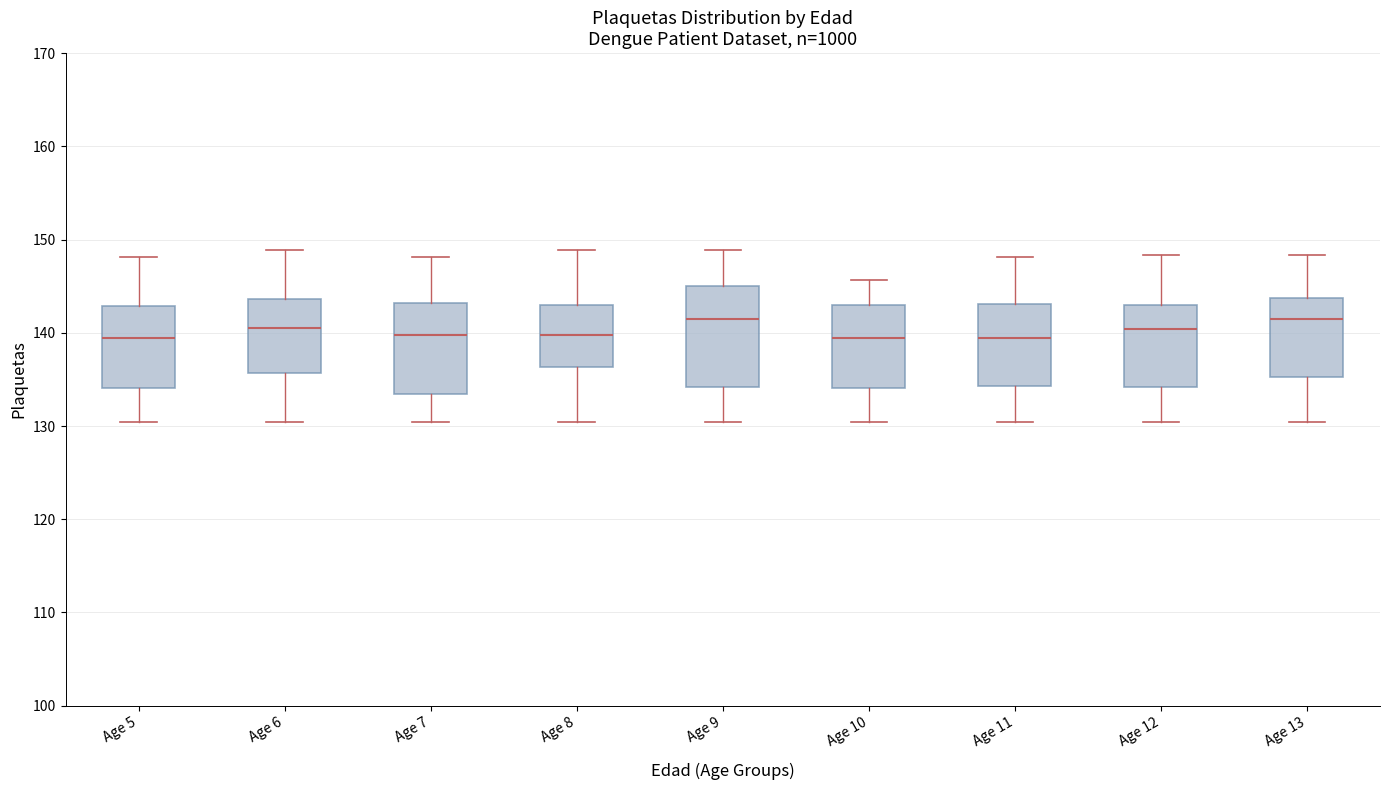

Reading left to right, transcribe this box plot: for each box, give where its median line is, the range the box spans, and where its two whiskers end, as read against the y-axis. The values are not printed on the chart, so give them approximately, as read against the axis.

Age 5: median 139, box 134 to 143, whiskers 130 to 148
Age 6: median 141, box 136 to 144, whiskers 130 to 149
Age 7: median 140, box 133 to 143, whiskers 130 to 148
Age 8: median 140, box 136 to 143, whiskers 130 to 149
Age 9: median 142, box 134 to 145, whiskers 130 to 149
Age 10: median 139, box 134 to 143, whiskers 130 to 146
Age 11: median 139, box 134 to 143, whiskers 130 to 148
Age 12: median 140, box 134 to 143, whiskers 130 to 148
Age 13: median 142, box 135 to 144, whiskers 130 to 148